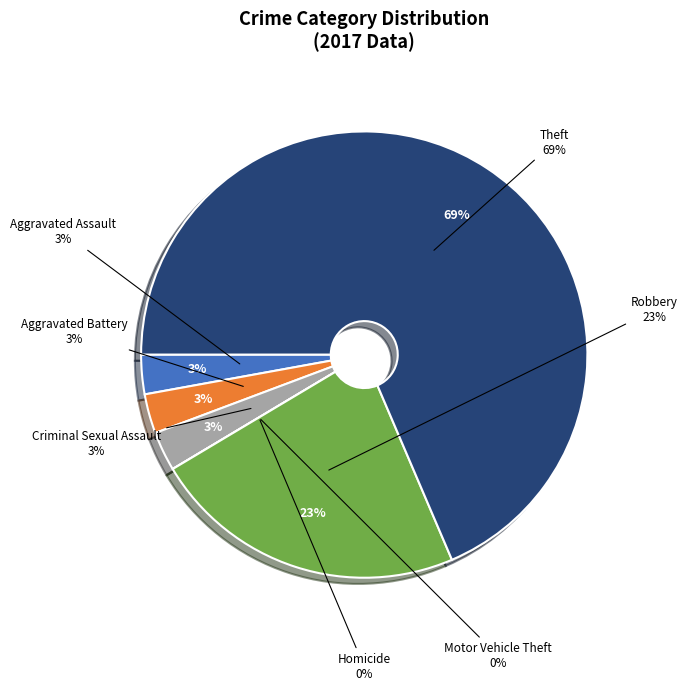

To the nearest percent, what is the combined percentage of Motor Vehicle Theft and Theft?

69%